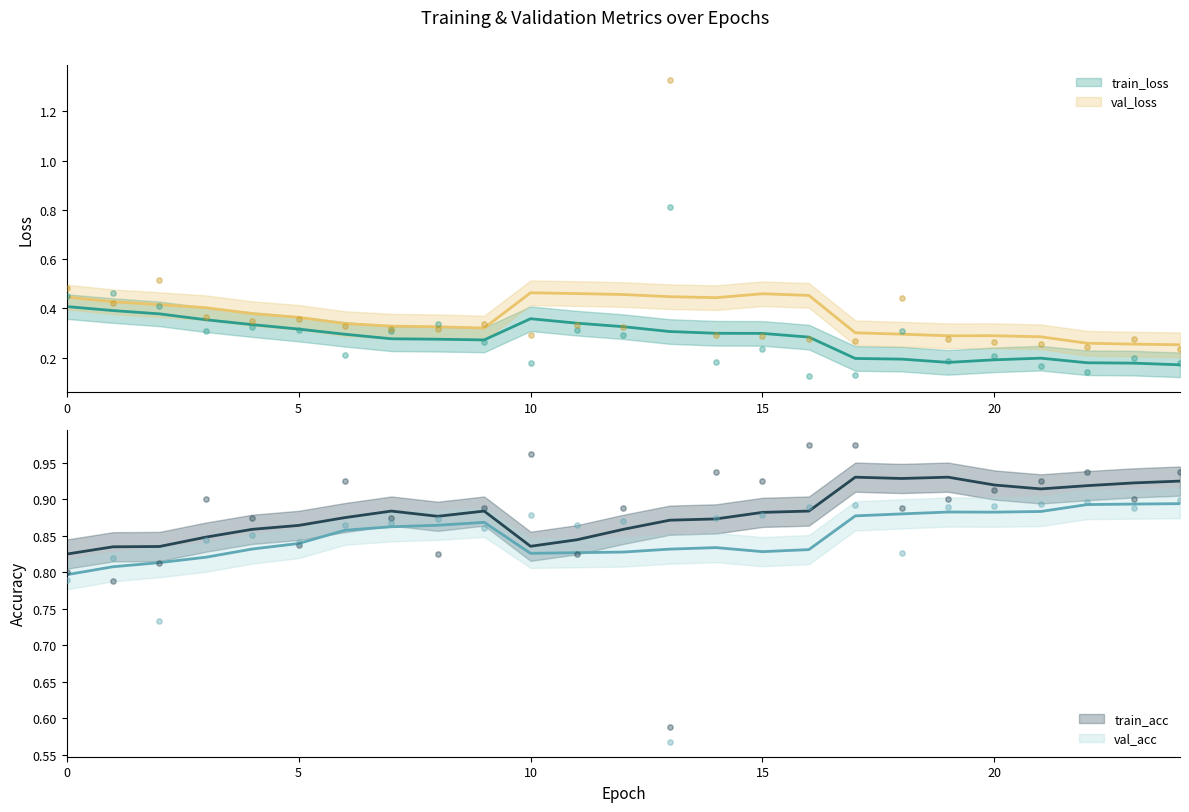

Which series has the largest total across all categories?

train_acc